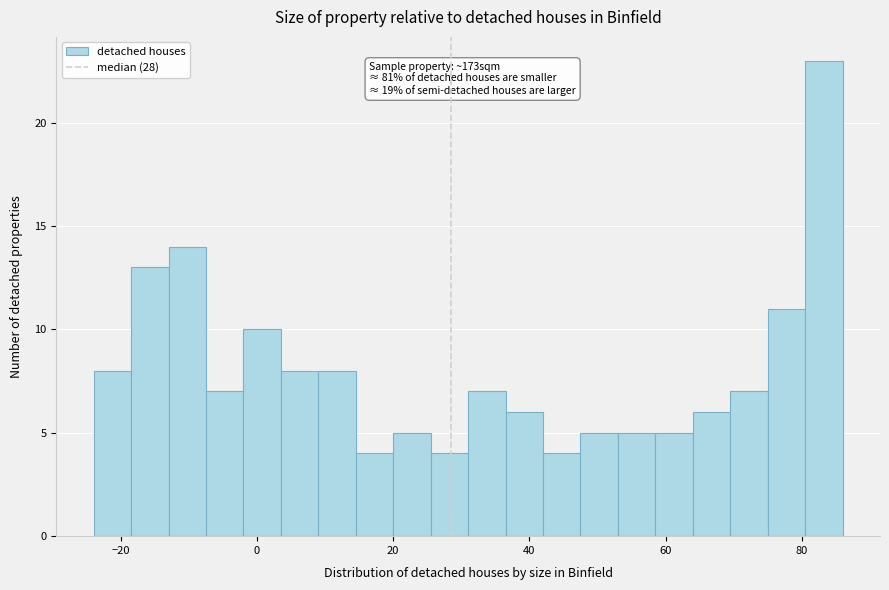

Around what value on the x-axis is the tallest bar? Give the approximate position of its centre, as read against the axis.

84